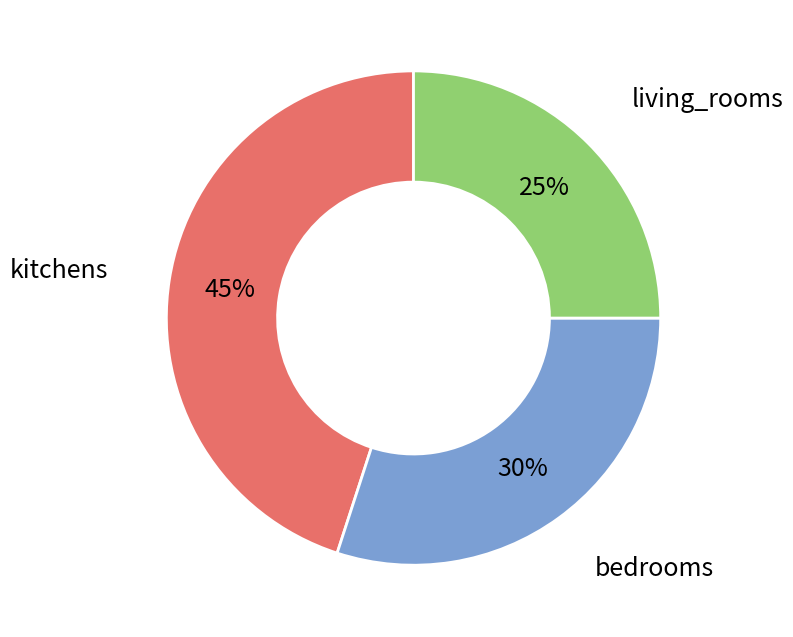

To the nearest percent, what is the difference between the largest and smallest slice percentages?

20%